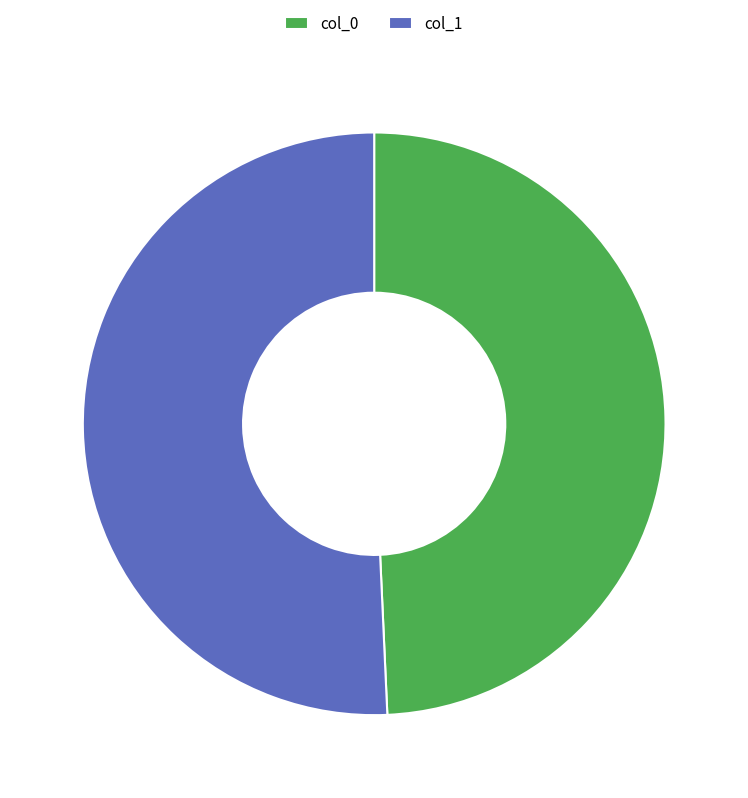

Count the number of slices in the pie.

2